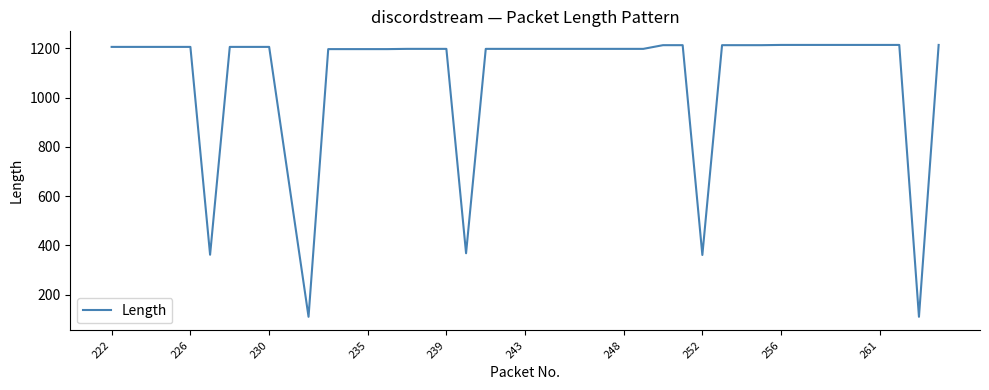

What is the maximum value shown in the chart?

1214